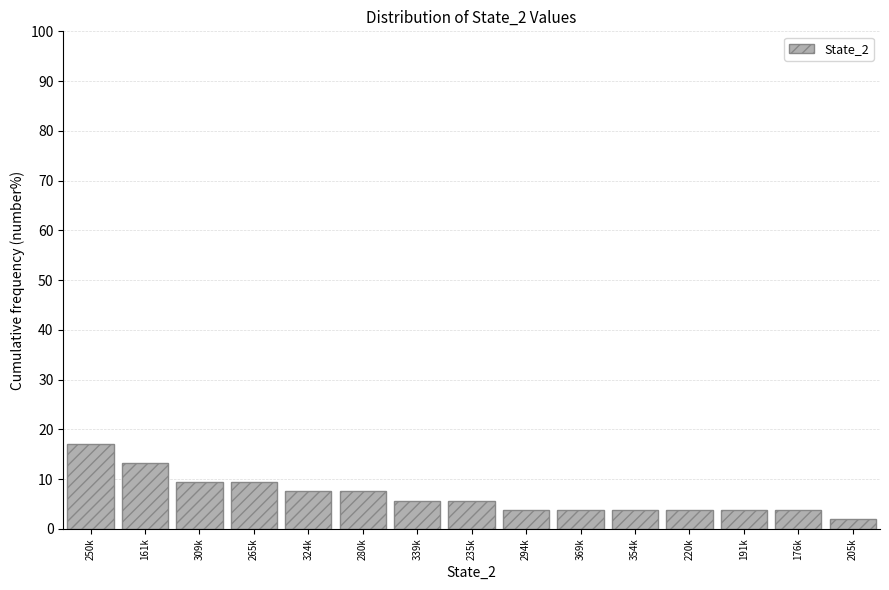

Reading left to right, extract all data points from this chart.

250k=17.0	161k=13.2	309k=9.4	265k=9.4	324k=7.5	280k=7.5	339k=5.7	235k=5.7	294k=3.8	369k=3.8	354k=3.8	220k=3.8	191k=3.8	176k=3.8	205k=1.9